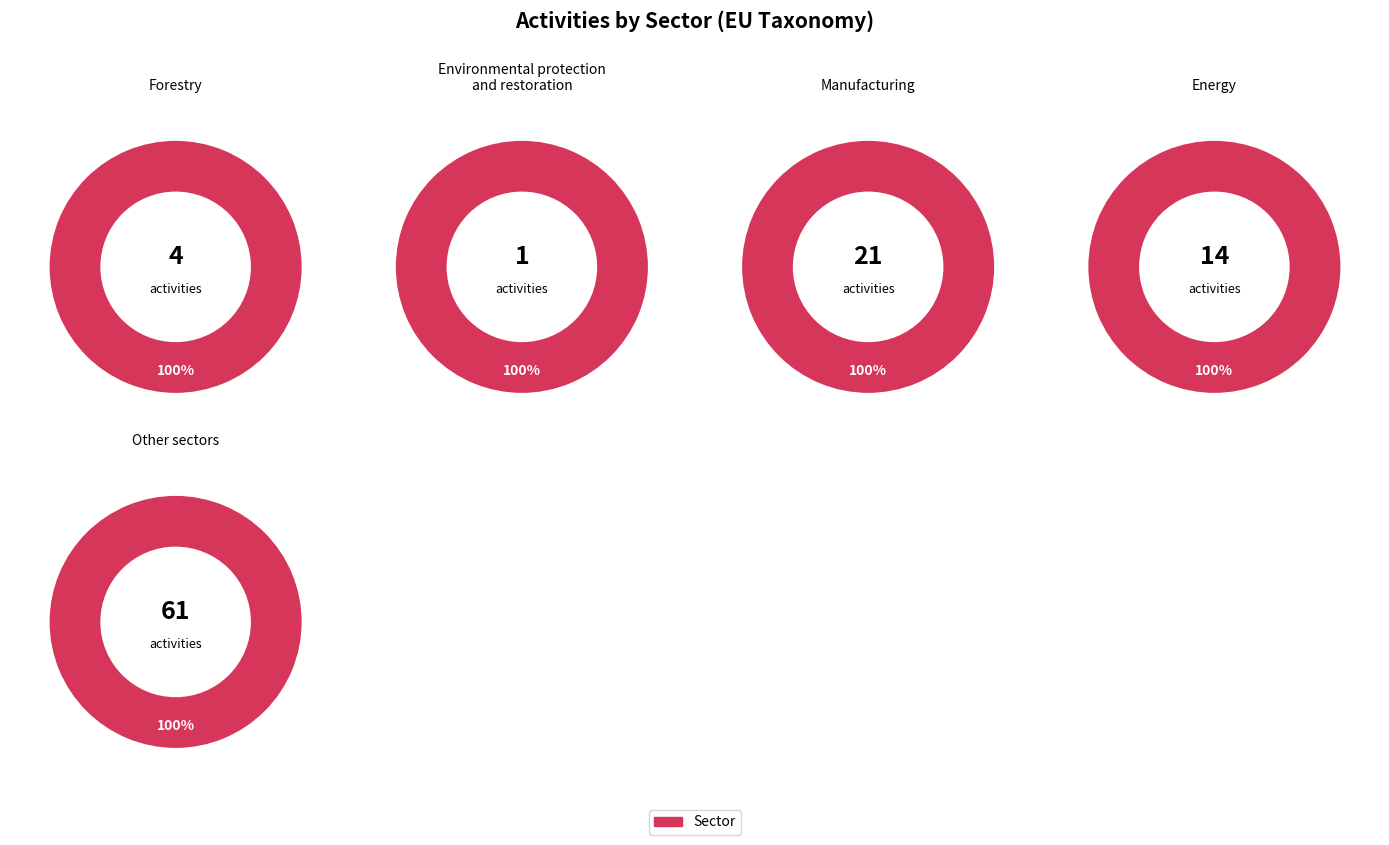

To the nearest percent, what percentage of the pie is Forestry?

4%